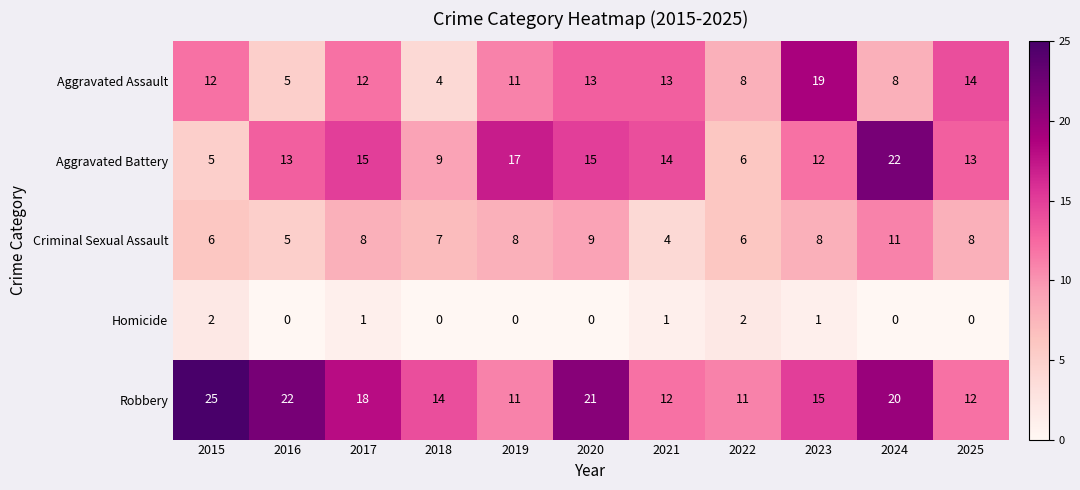

The Homicide series shows -1 at 2024. True or false?

False